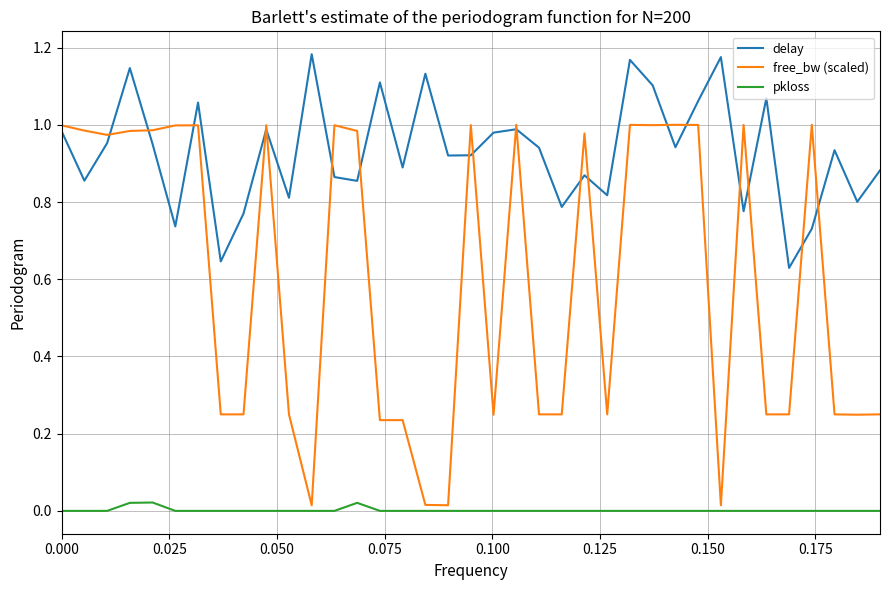

Count the number of data series in this chart.

3